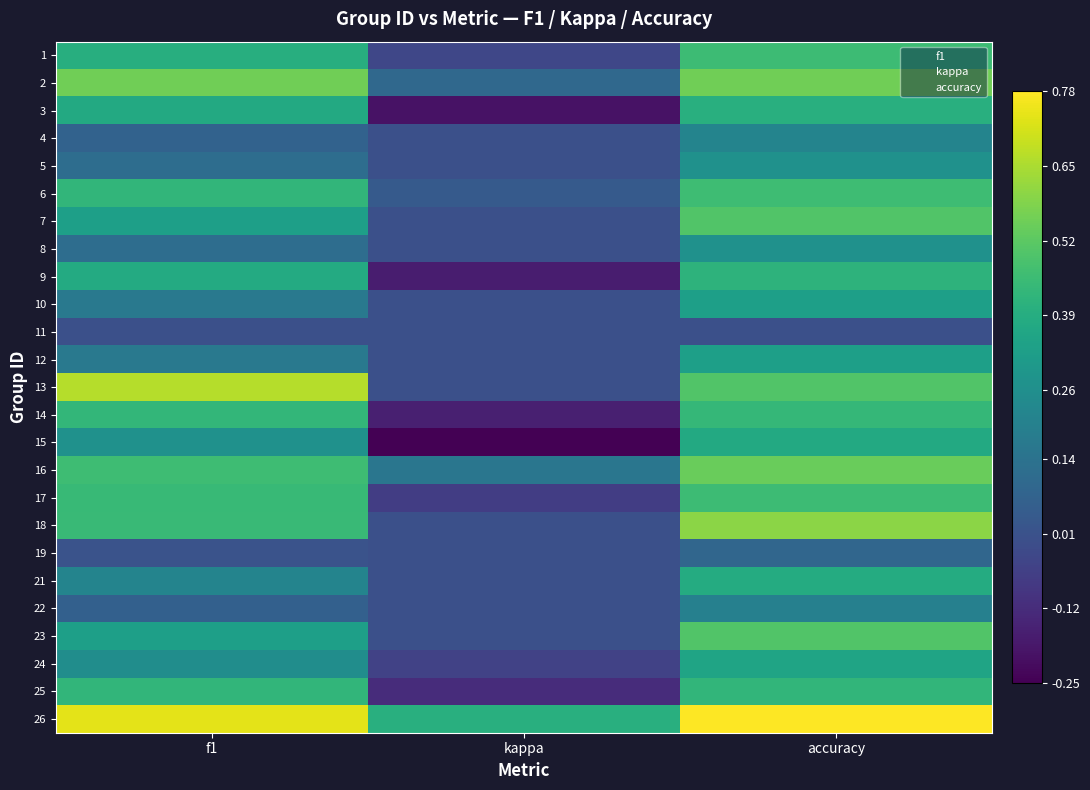

Reading right to left, transcribe all the data shown in this chart.

1: accuracy=0.5	kappa=-0.0	f1=0.4
2: accuracy=0.6	kappa=0.1	f1=0.6
3: accuracy=0.4	kappa=-0.2	f1=0.4
4: accuracy=0.2	kappa=0.0	f1=0.1
5: accuracy=0.3	kappa=0.0	f1=0.1
6: accuracy=0.5	kappa=0.0	f1=0.4
7: accuracy=0.5	kappa=0.0	f1=0.3
8: accuracy=0.3	kappa=0.0	f1=0.1
9: accuracy=0.4	kappa=-0.2	f1=0.4
10: accuracy=0.3	kappa=0.0	f1=0.2
11: accuracy=0.0	kappa=0.0	f1=0.0
12: accuracy=0.3	kappa=0.0	f1=0.2
13: accuracy=0.5	kappa=0.0	f1=0.7
14: accuracy=0.4	kappa=-0.2	f1=0.4
15: accuracy=0.4	kappa=-0.2	f1=0.3
16: accuracy=0.5	kappa=0.2	f1=0.5
17: accuracy=0.5	kappa=-0.1	f1=0.4
18: accuracy=0.6	kappa=0.0	f1=0.5
19: accuracy=0.1	kappa=0.0	f1=0.0
21: accuracy=0.4	kappa=0.0	f1=0.2
22: accuracy=0.2	kappa=0.0	f1=0.1
23: accuracy=0.5	kappa=0.0	f1=0.3
24: accuracy=0.3	kappa=-0.0	f1=0.3
25: accuracy=0.4	kappa=-0.1	f1=0.4
26: accuracy=0.8	kappa=0.4	f1=0.7